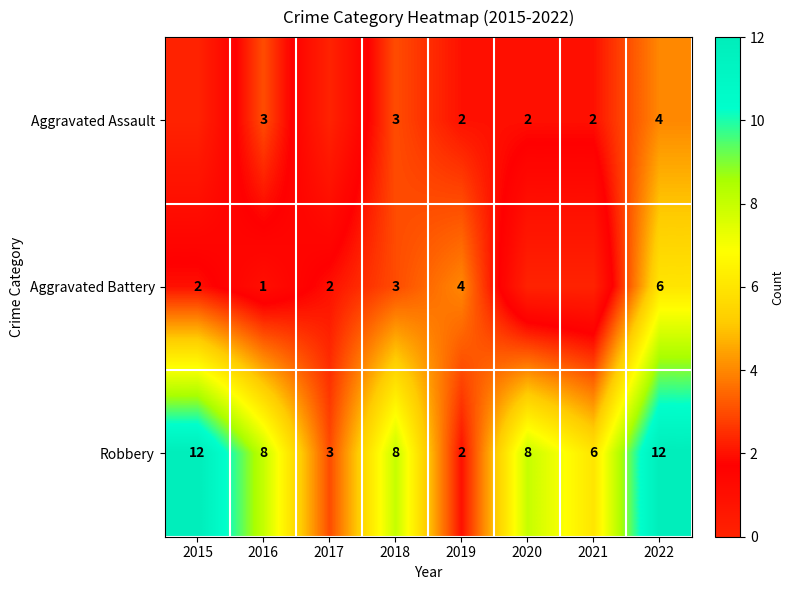

Which has a higher value, 2021 or 2019?

2021